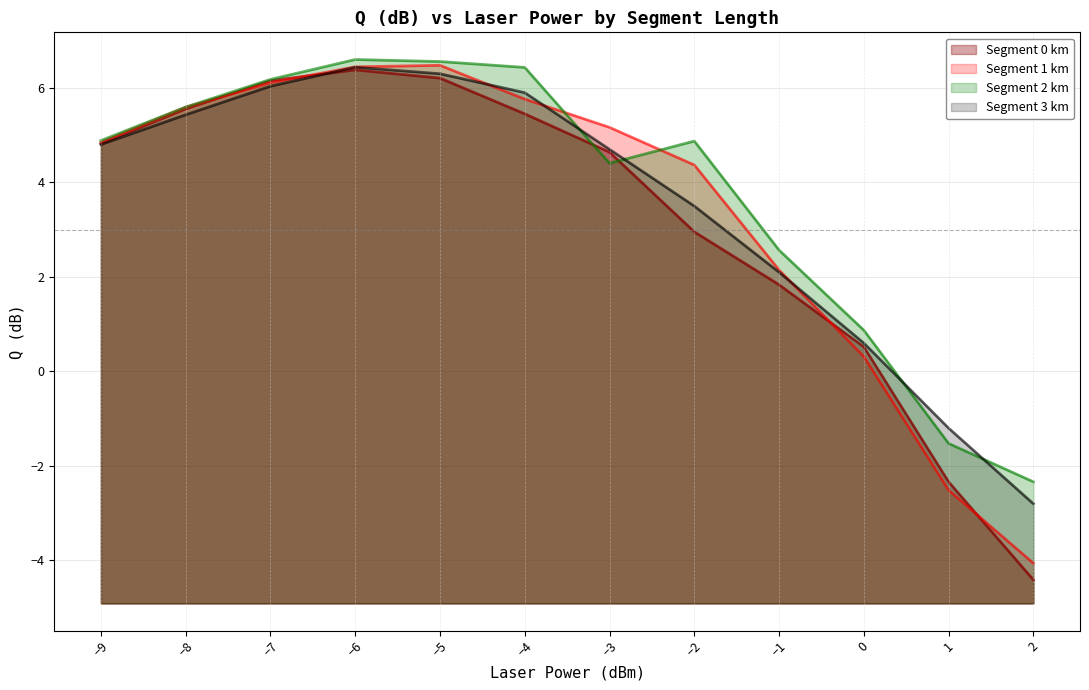

Does the chart display data point markers on the line(s)?

No